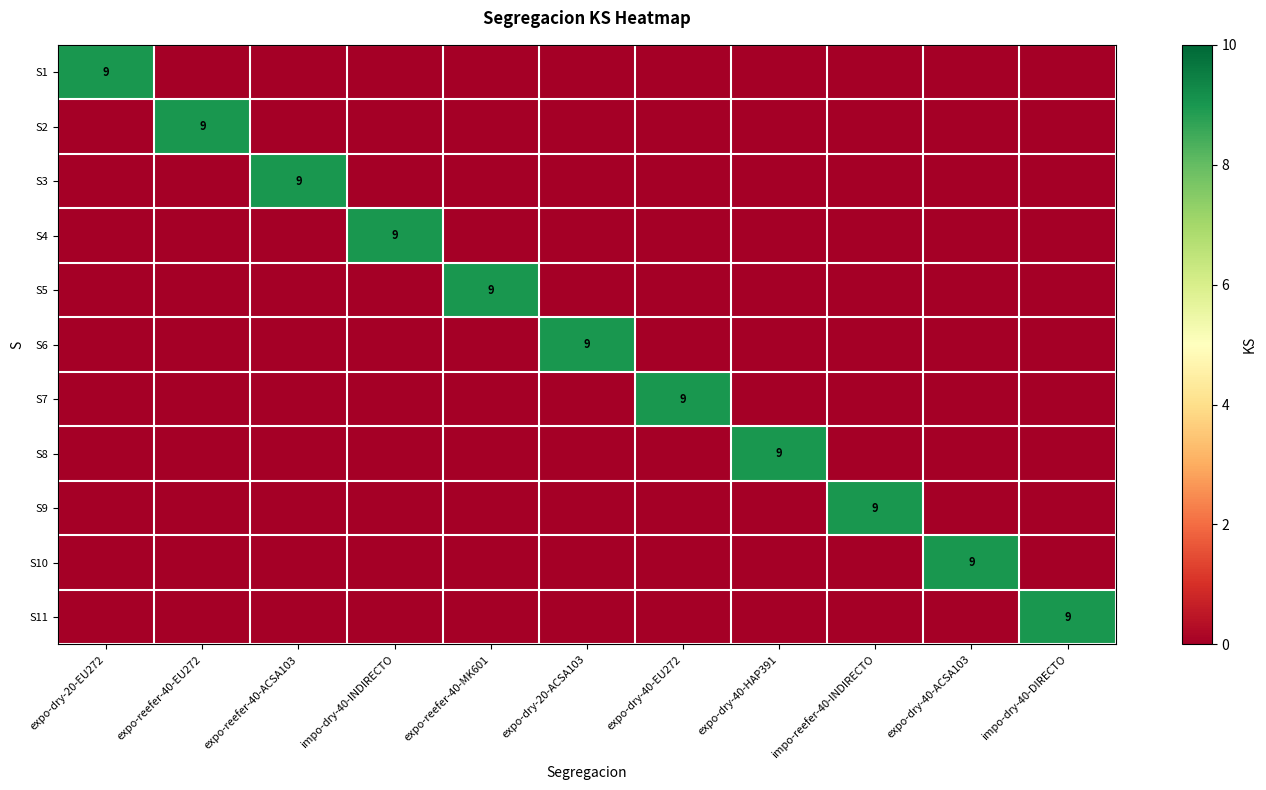

At which category is the sum across all series the highest?

expo-dry-20-EU272